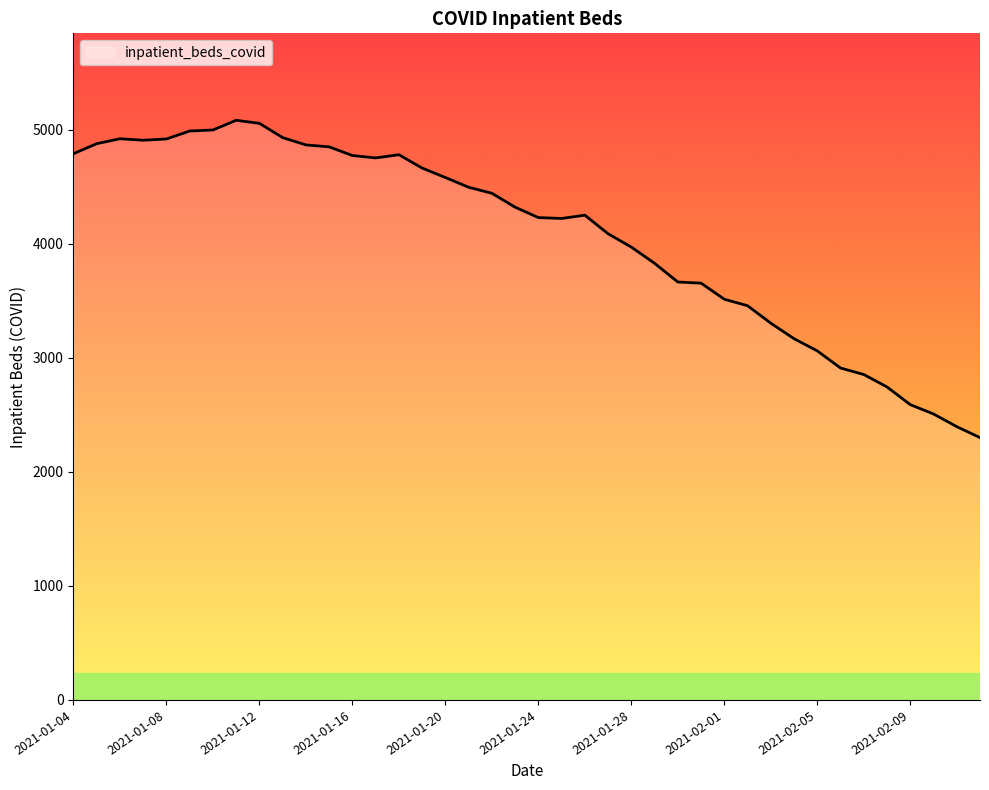

What is the difference between the maximum and minimum values?

2782